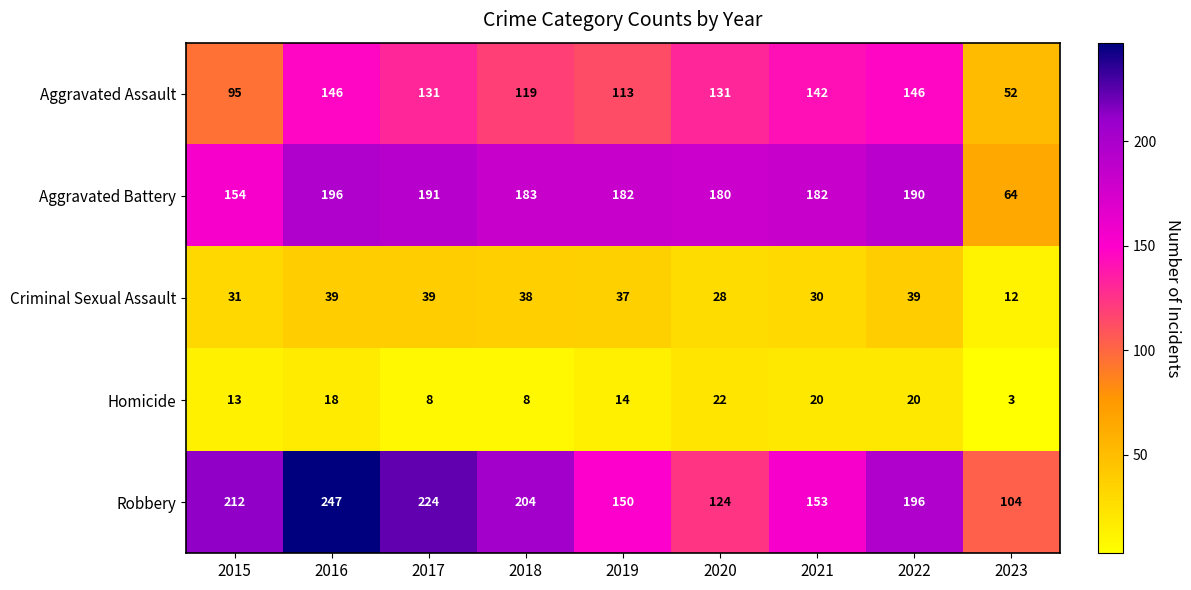

What is the sum of all Homicide values?

126